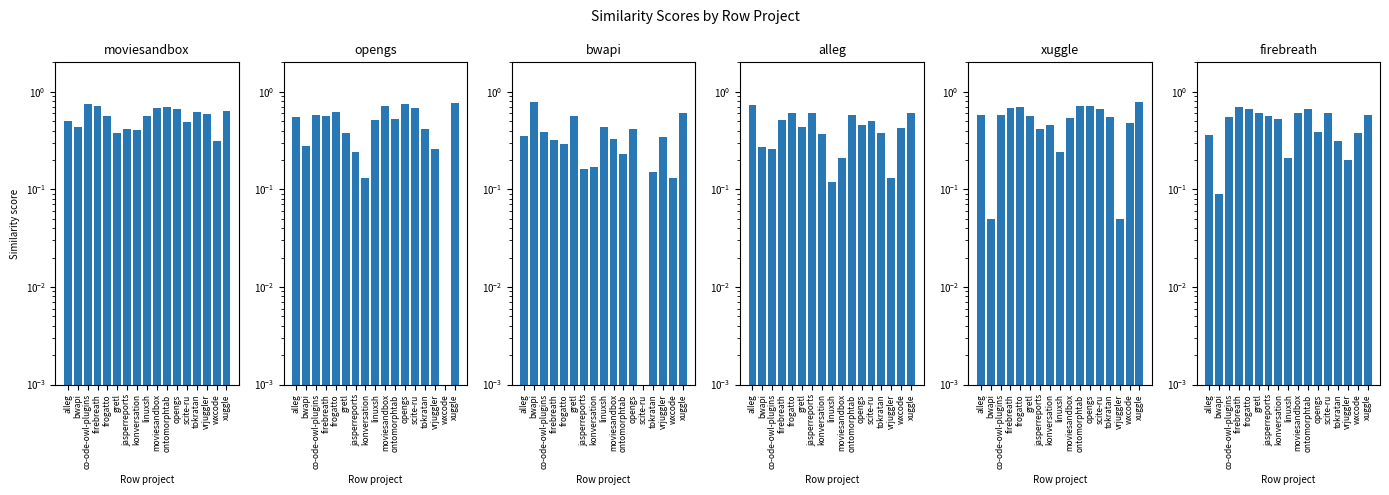

Count the number of data series in this chart.

6